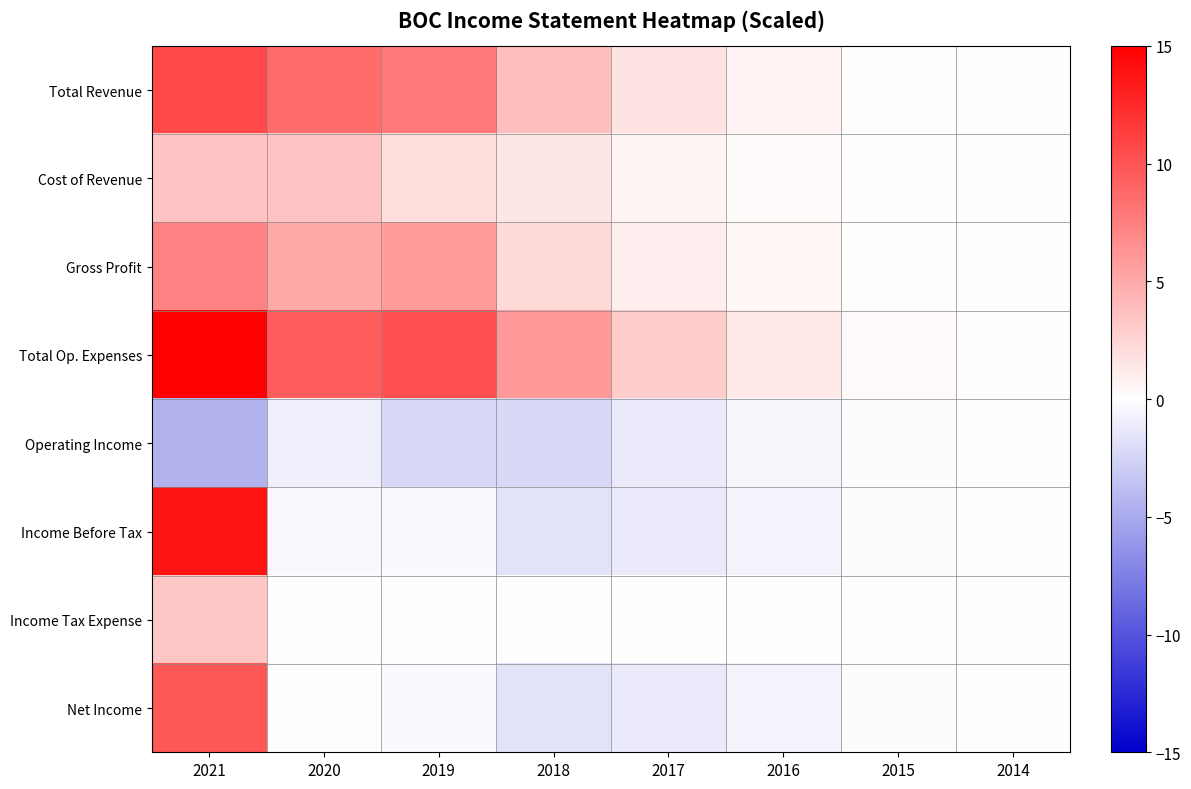

Reading right to left, what are all the values shown in this chart?

Total Revenue: 2014=0.0	2015=0.1	2016=0.7	2017=1.7	2018=3.8	2019=7.8	2020=8.6	2021=10.7
Cost of Revenue: 2014=0.0	2015=0.0	2016=0.2	2017=0.6	2018=1.4	2019=2.0	2020=3.5	2021=3.5
Gross Profit: 2014=0.0	2015=0.1	2016=0.5	2017=1.1	2018=2.3	2019=5.8	2020=5.1	2021=7.2
Total Op. Expenses: 2014=0.0	2015=0.3	2016=1.3	2017=3.0	2018=6.1	2019=10.1	2020=9.5	2021=15.1
Operating Income: 2014=0.0	2015=-0.2	2016=-0.6	2017=-1.3	2018=-2.3	2019=-2.3	2020=-0.9	2021=-4.5
Income Before Tax: 2014=-0.0	2015=-0.2	2016=-0.6	2017=-1.2	2018=-1.7	2019=-0.3	2020=-0.5	2021=13.7
Income Tax Expense: 2014=0.0	2015=0.0	2016=0.0	2017=0.0	2018=0.0	2019=0.0	2020=0.0	2021=3.3
Net Income: 2014=-0.0	2015=-0.2	2016=-0.6	2017=-1.2	2018=-1.7	2019=-0.3	2020=0.0	2021=9.9